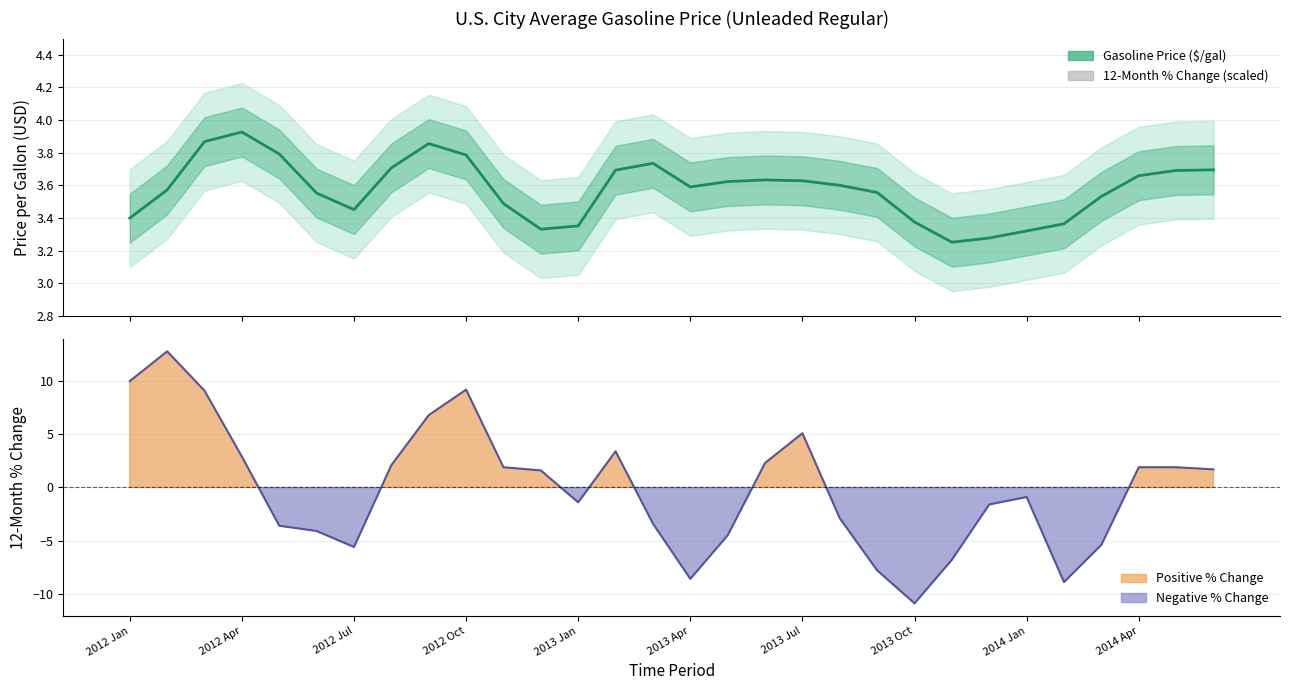

What is the difference between the second highest and minimum values in the 12-Month % Change series?

20.9